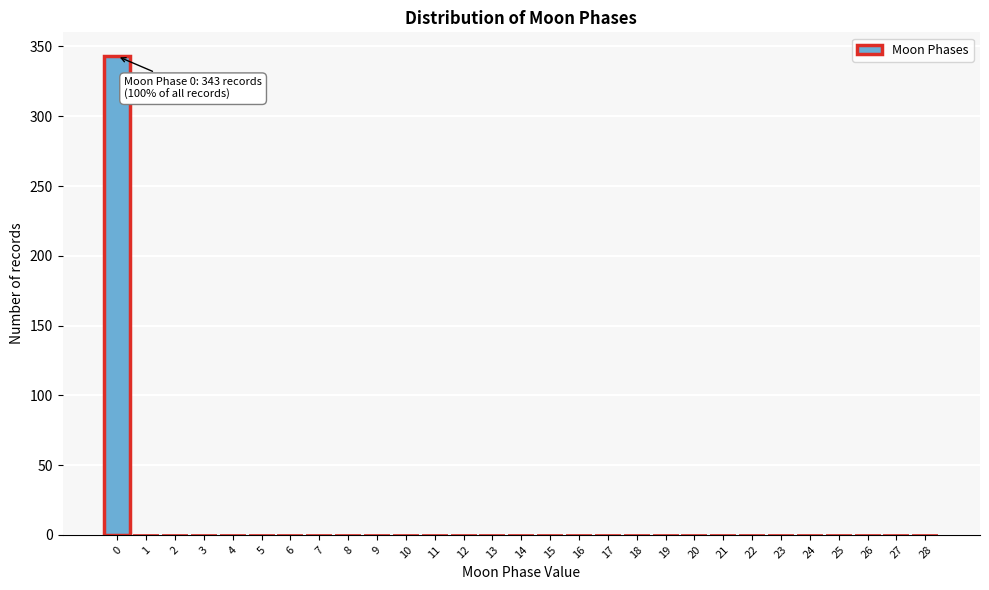

Reading left to right, transcribe all the data shown in this chart.

0=343	1=0	2=0	3=0	4=0	5=0	6=0	7=0	8=0	9=0	10=0	11=0	12=0	13=0	14=0	15=0	16=0	17=0	18=0	19=0	20=0	21=0	22=0	23=0	24=0	25=0	26=0	27=0	28=0